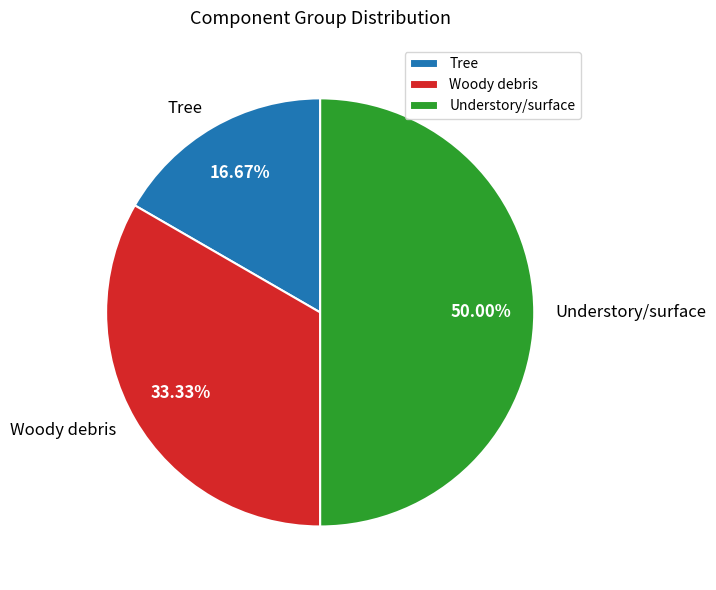

What is the ratio of the value at Understory/surface to the value at Tree?

3.0